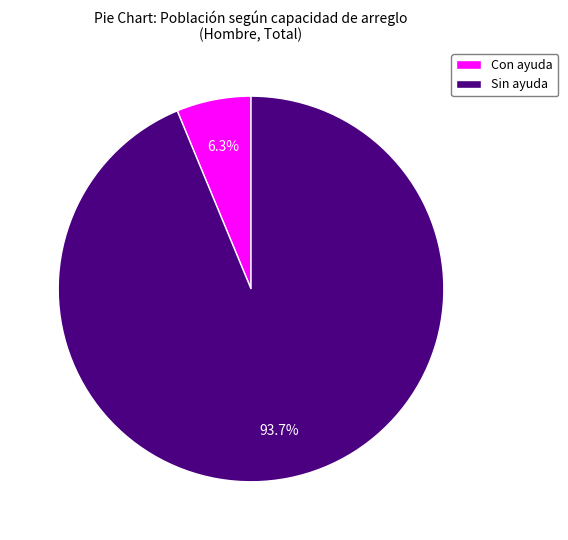

Which slice is the smallest?

Con ayuda